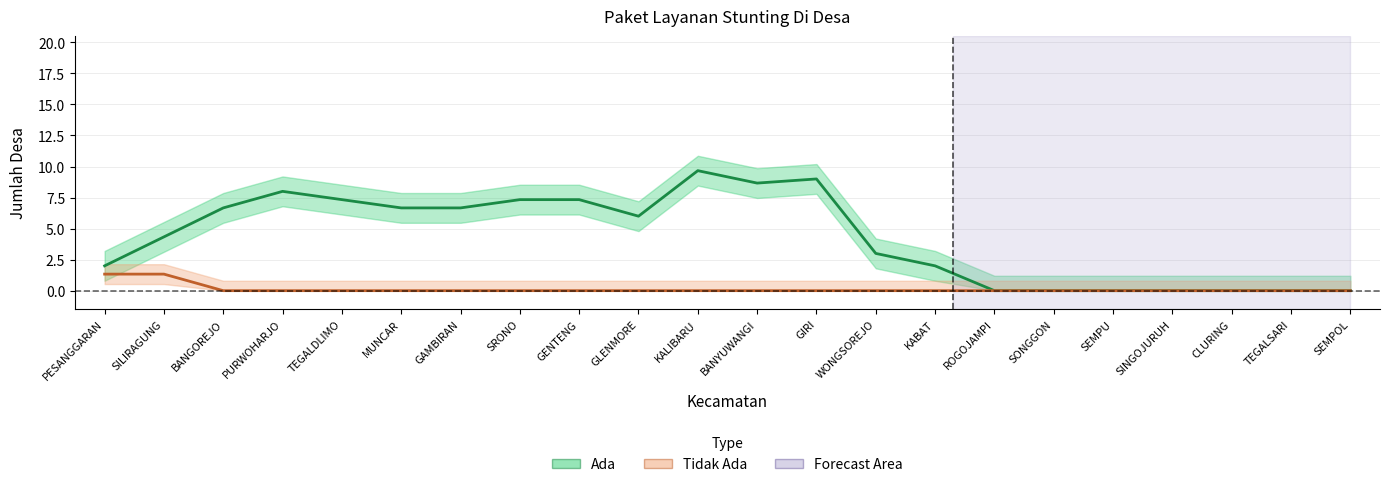

True or false: Tidak Ada has a value of -0.6 at GLENMORE.

False